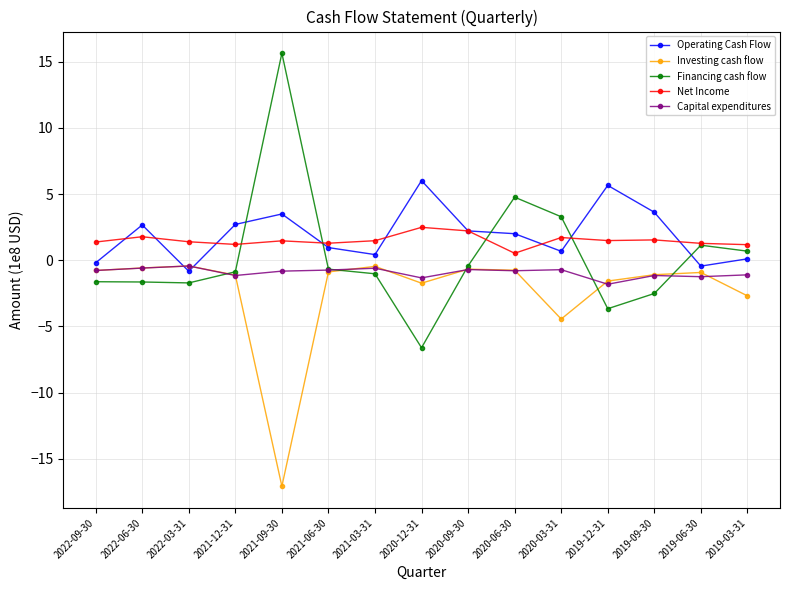

What value does the Investing cash flow series have at 2022-06-30?

-0.6